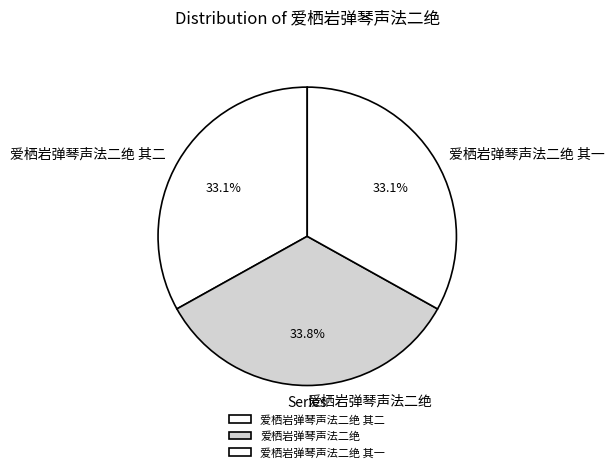

Is the sum of 爱栖岩弹琴声法二绝 and 爱栖岩弹琴声法二绝 其一 greater than half?

Yes